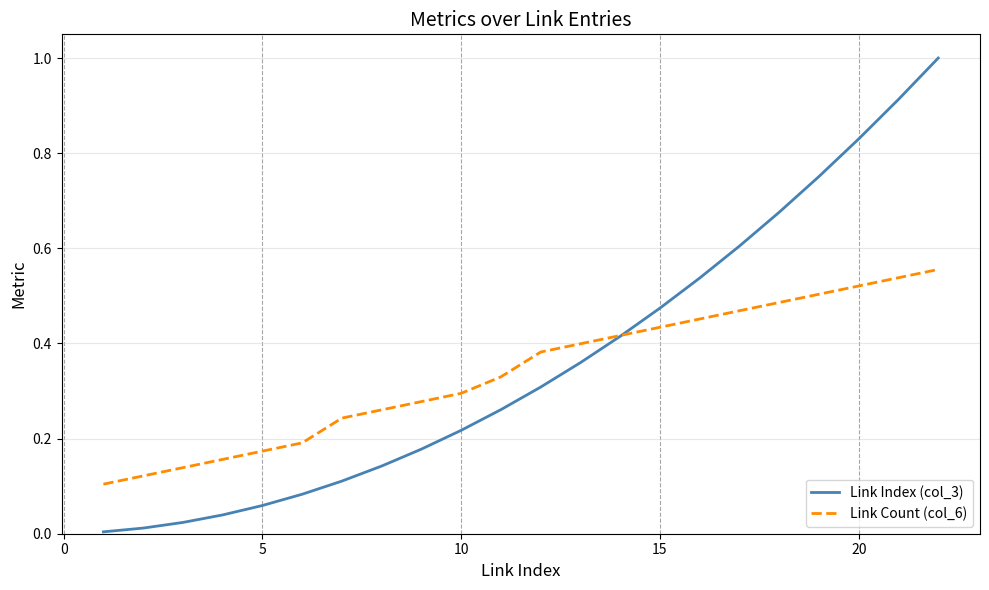

Rank the series by their maximum value, from lowest to highest.

Link Count (col_6), Link Index (col_3)